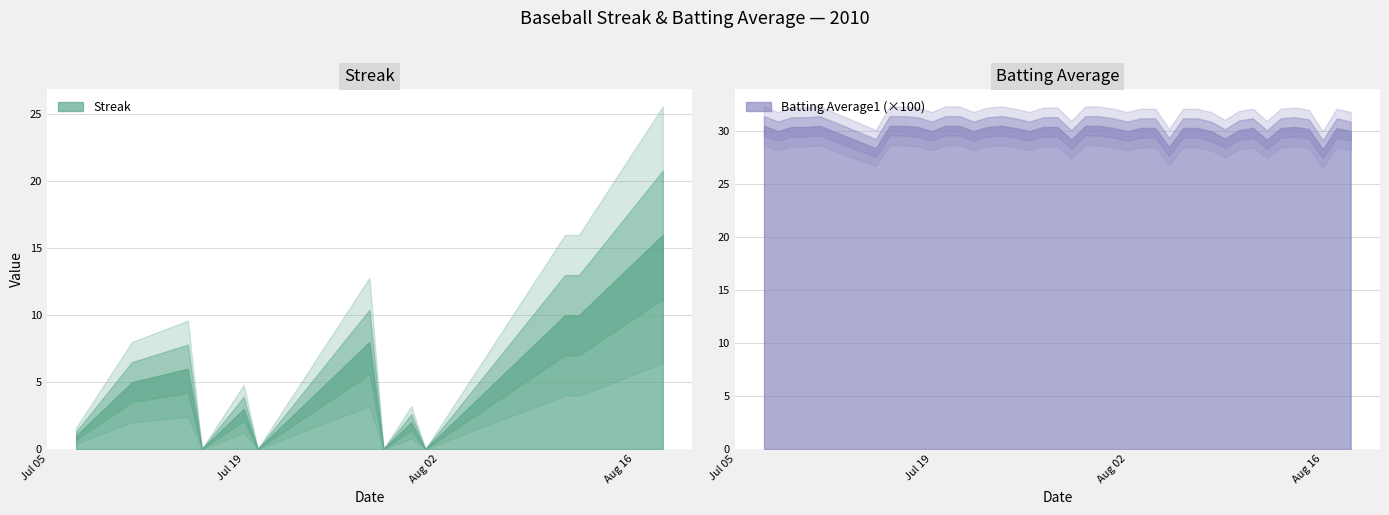

True or false: Streak has more than 0 points higher than both neighbors.

True